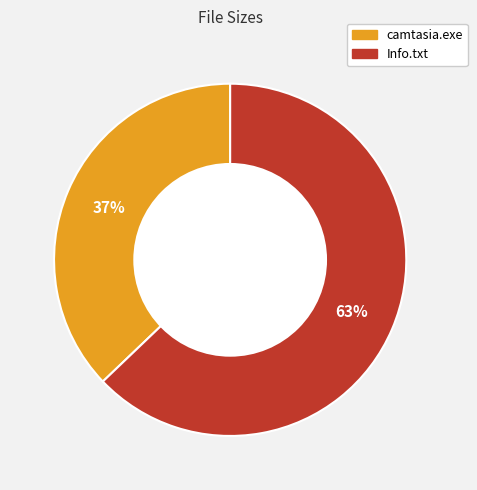

Does Info.txt represent more than half of the total?

Yes